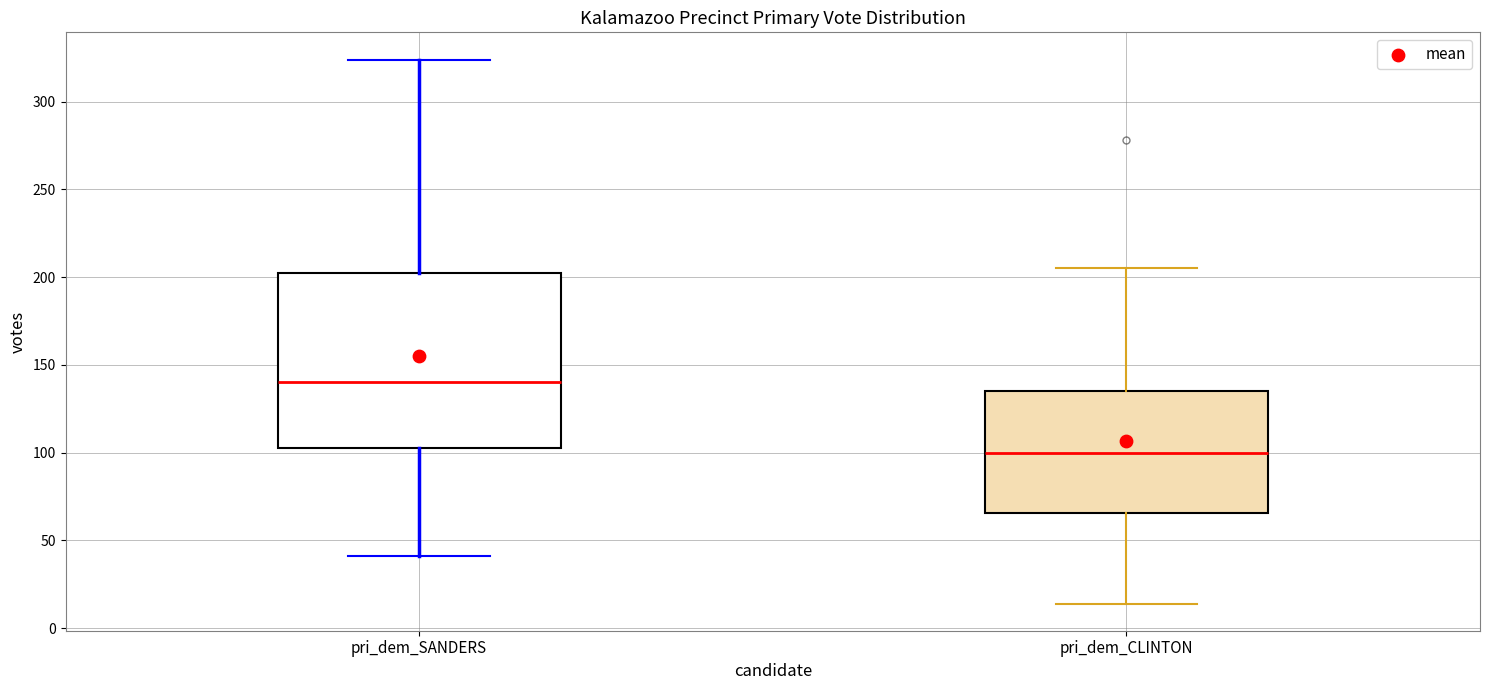

Where does the upper whisker of the box for pri_dem_CLINTON end on the y-axis? The values are not printed on the chart, so give them approximately, as read against the axis.

205